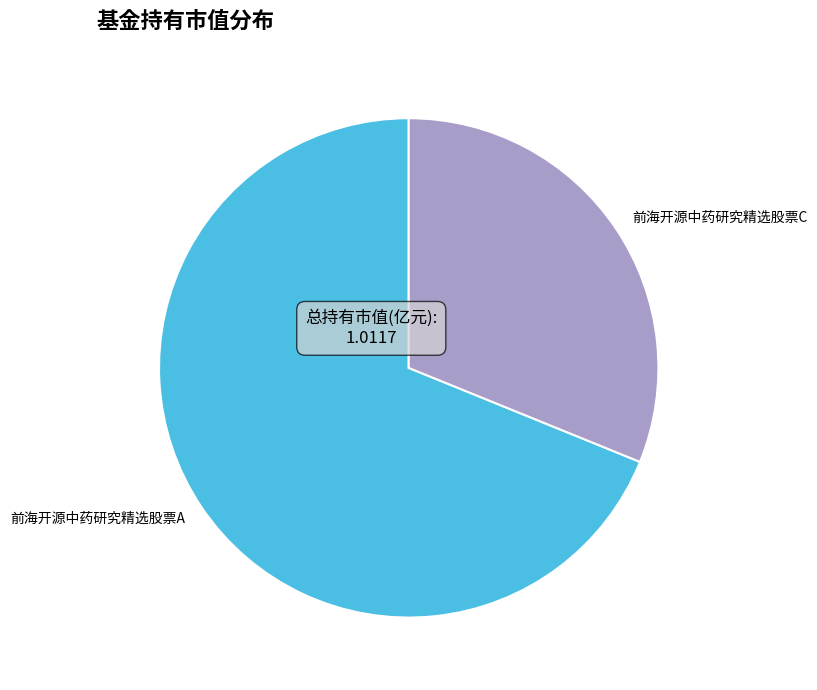

Which category has the smallest portion of the pie?

前海开源中药研究精选股票C